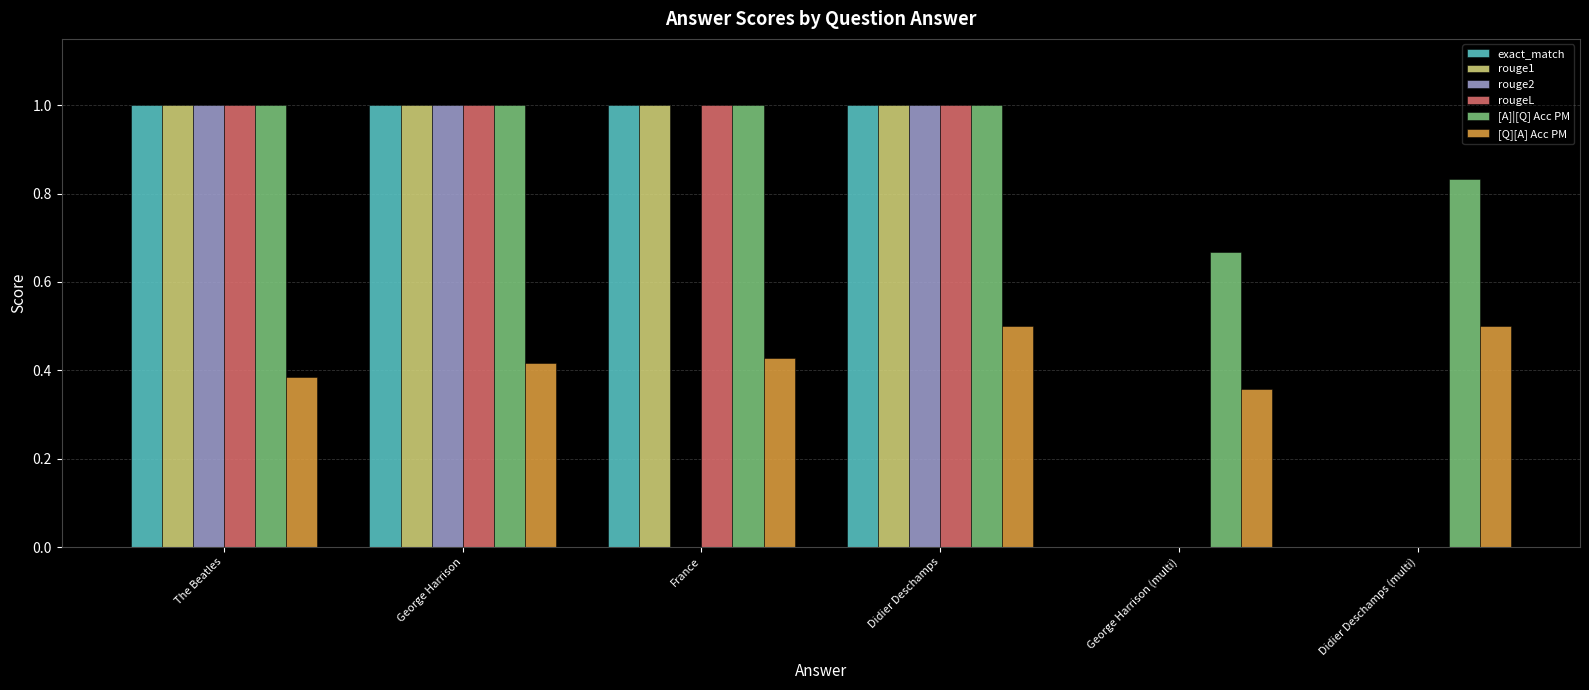

How many groups of bars are there?

6